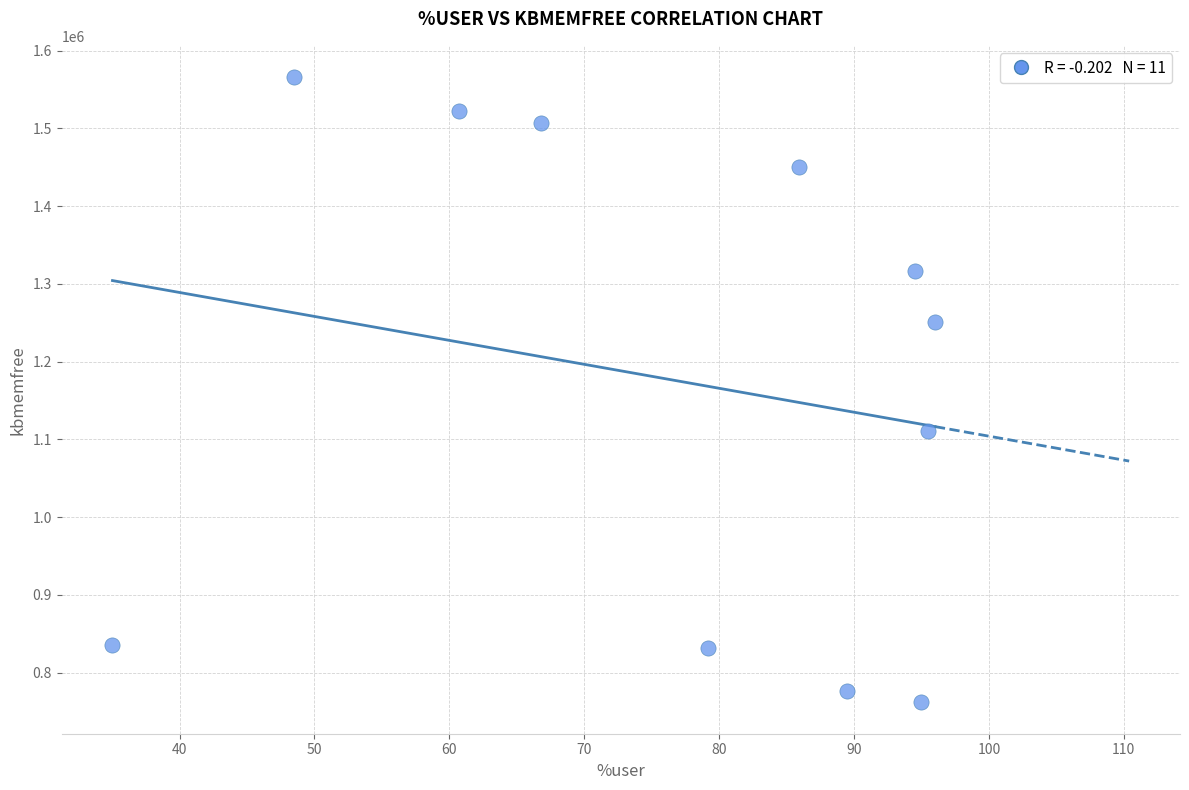

What Y value in the scatter plot is closest to 1163824?

1110260